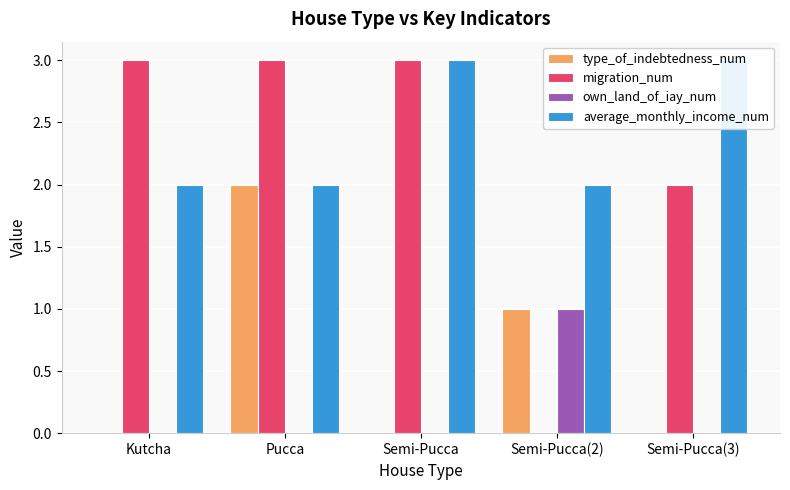

What is the label of the 1st bar from the left?

Kutcha